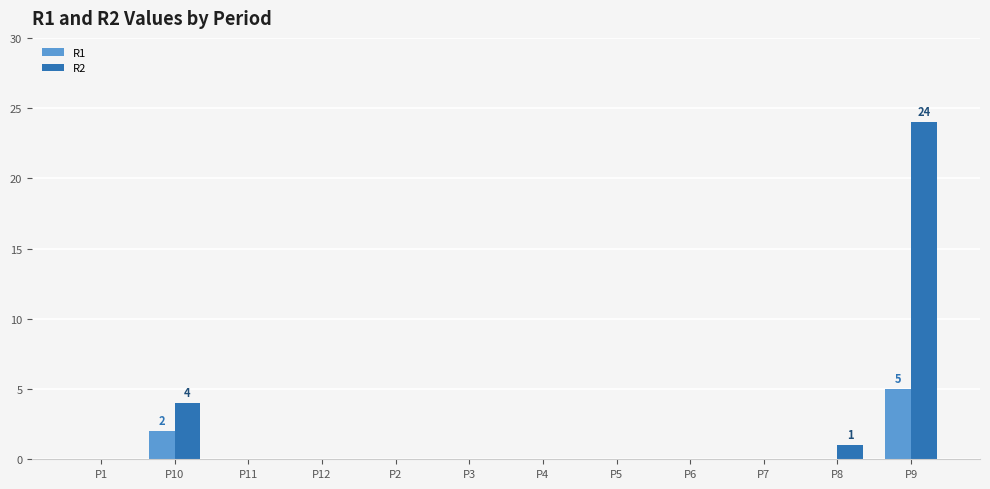

Reading left to right, extract all data points from this chart.

R1: P1=0	P10=2	P11=0	P12=0	P2=0	P3=0	P4=0	P5=0	P6=0	P7=0	P8=0	P9=5
R2: P1=0	P10=4	P11=0	P12=0	P2=0	P3=0	P4=0	P5=0	P6=0	P7=0	P8=1	P9=24